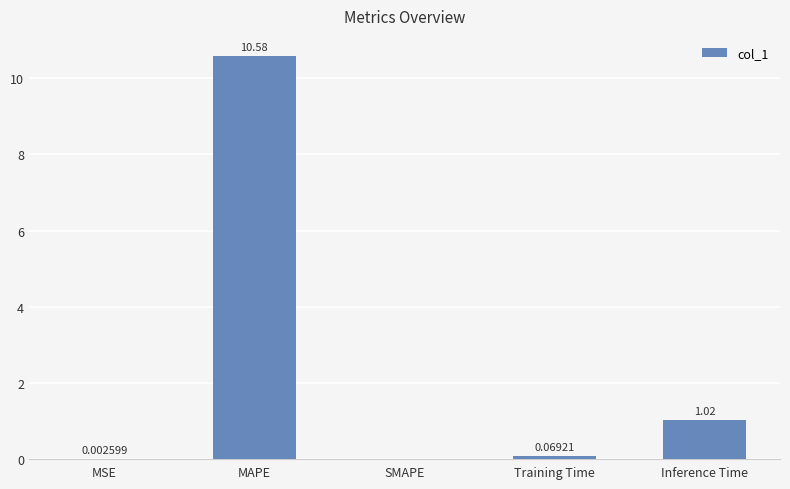

What is the greatest value displayed?

10.6